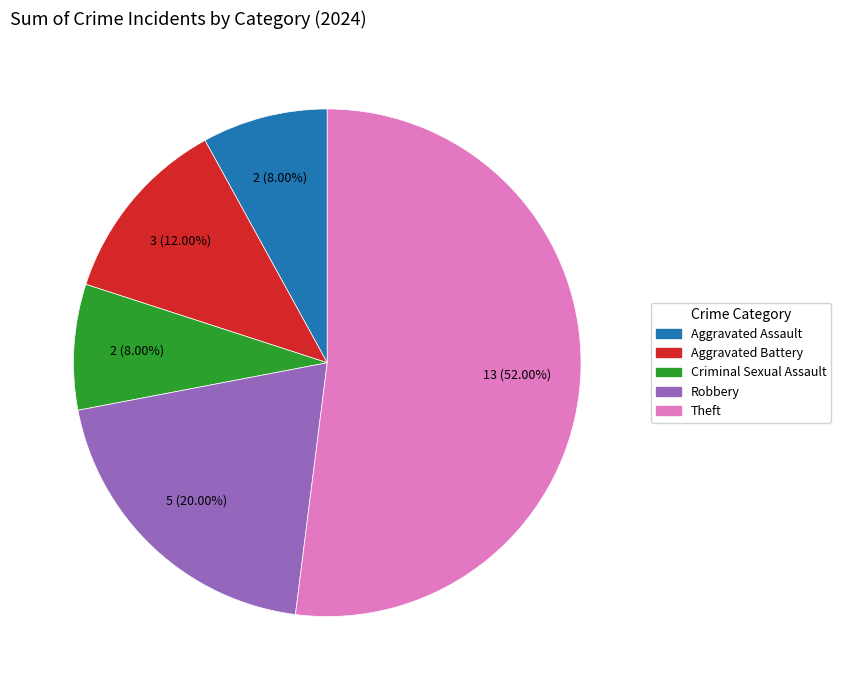

Is there any slice that represents more than half of the pie?

Yes